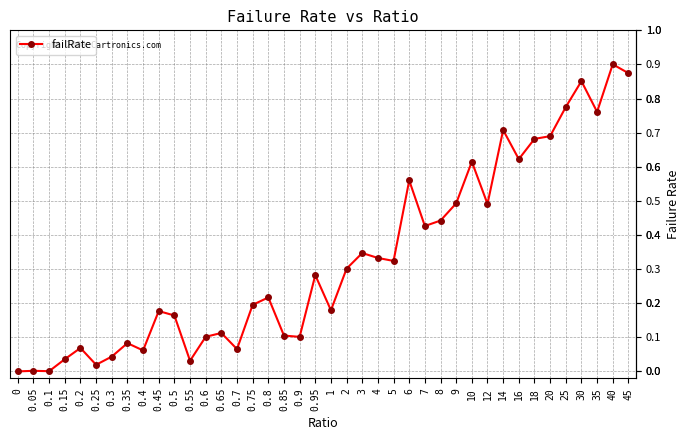

Does the chart have visible grid lines?

Yes